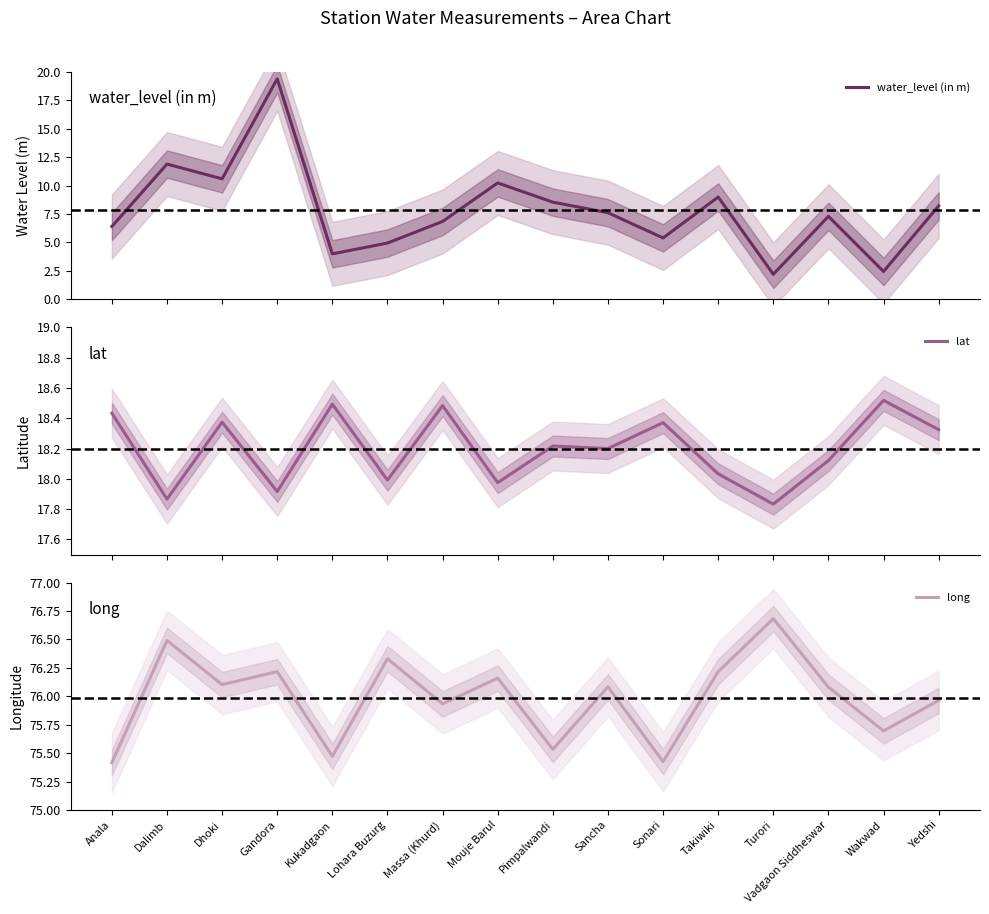

True or false: long has more than 1 interior local peaks.

True